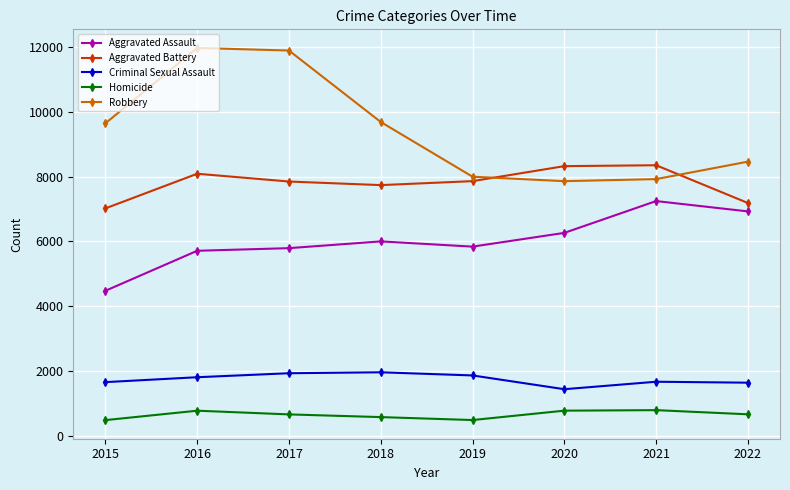

Does the chart display data point markers on the line(s)?

Yes